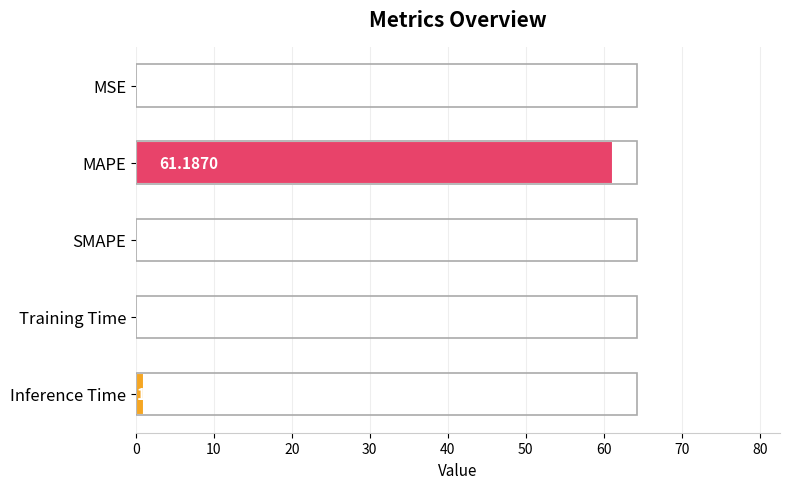

Which category has the highest value across all series?

MAPE